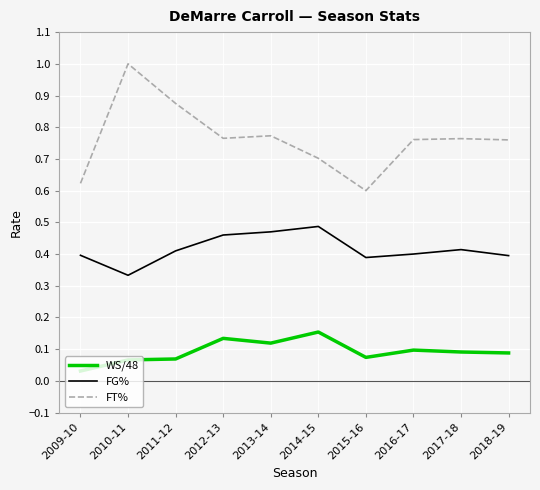

At which category is the sum across all series the highest?

2010-11